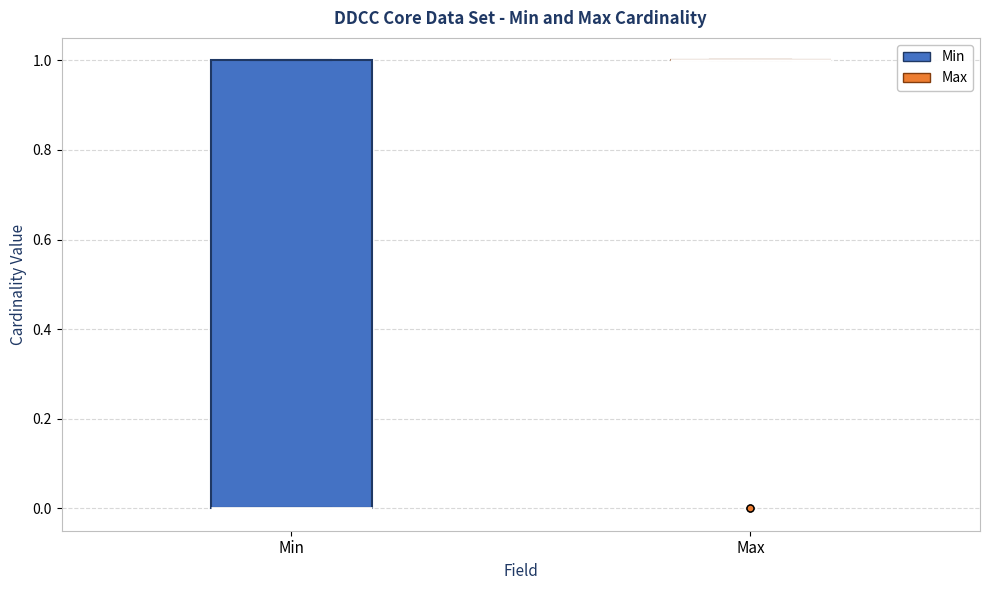

Reading left to right, transcribe this box plot: for each box, give where its median line is, the range the box spans, and where its two whiskers end, as read against the y-axis. The values are not printed on the chart, so give them approximately, as read against the axis.

Min: median 0 (drawn on the box's lower edge), box 0 to 1, whiskers 0 to 1
Max: box collapsed to a line at 1, whiskers 1 to 1